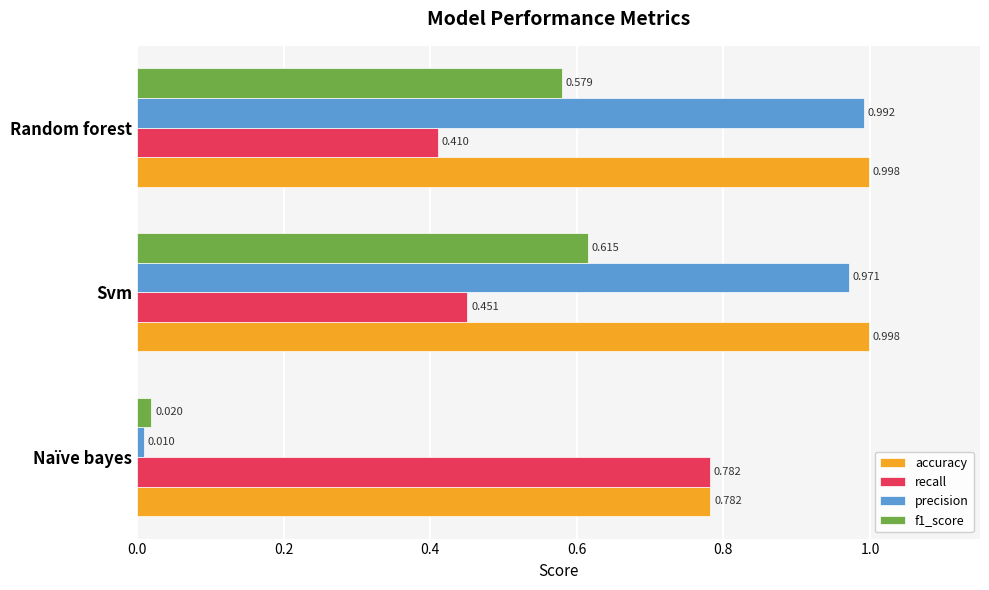

At which label is accuracy closest to 0?

Naïve bayes